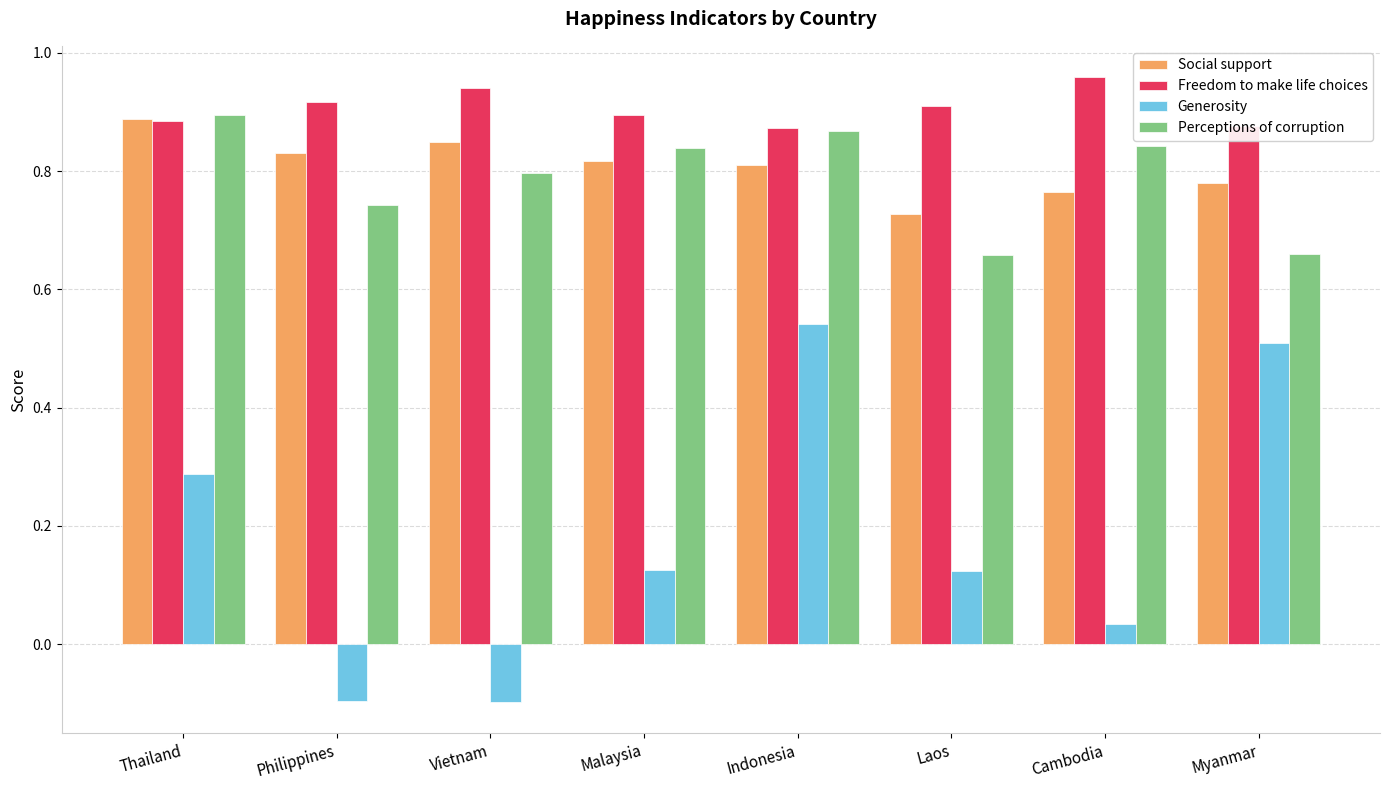

How many data points does each series have?

8